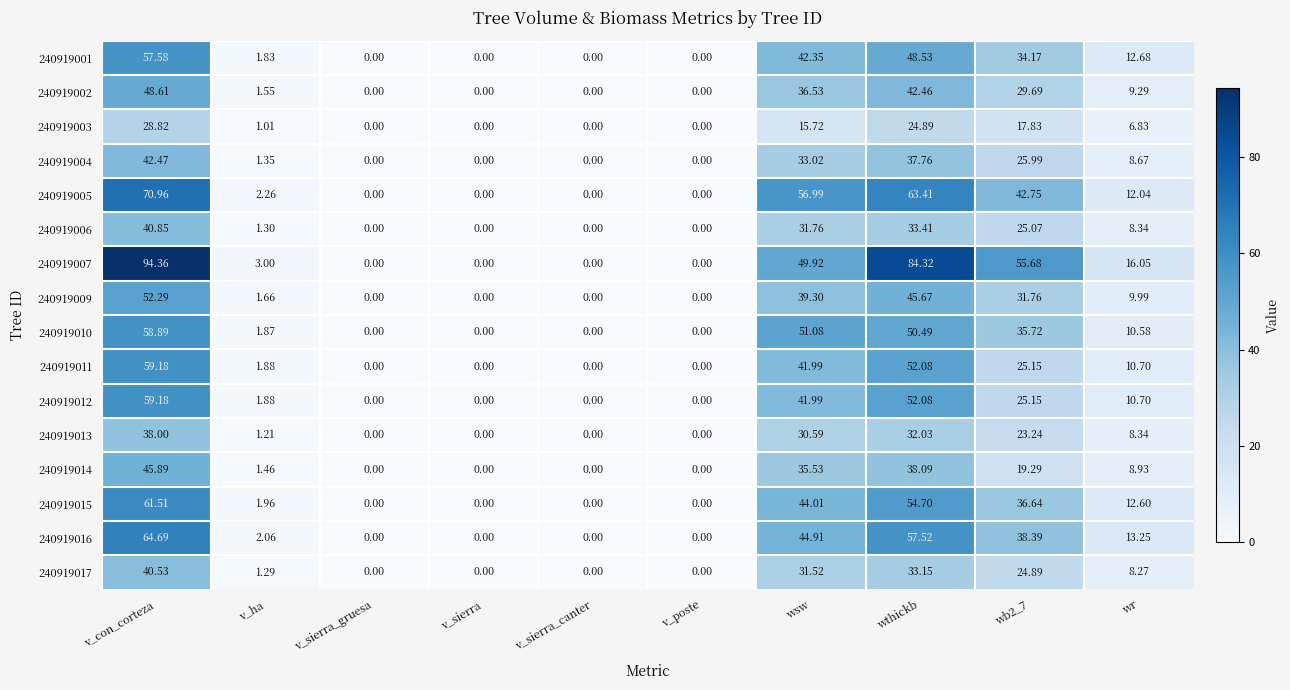

At which category is the sum across all series the highest?

v_con_corteza